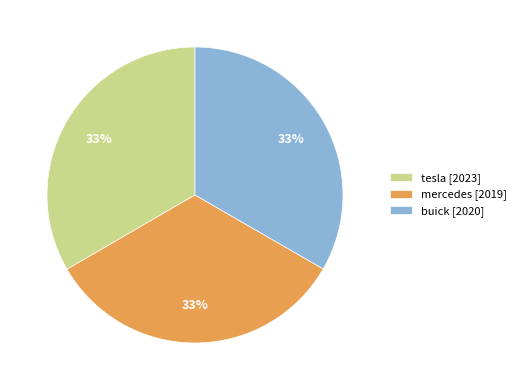

What percentage is the buick slice, to the nearest percent?

33%